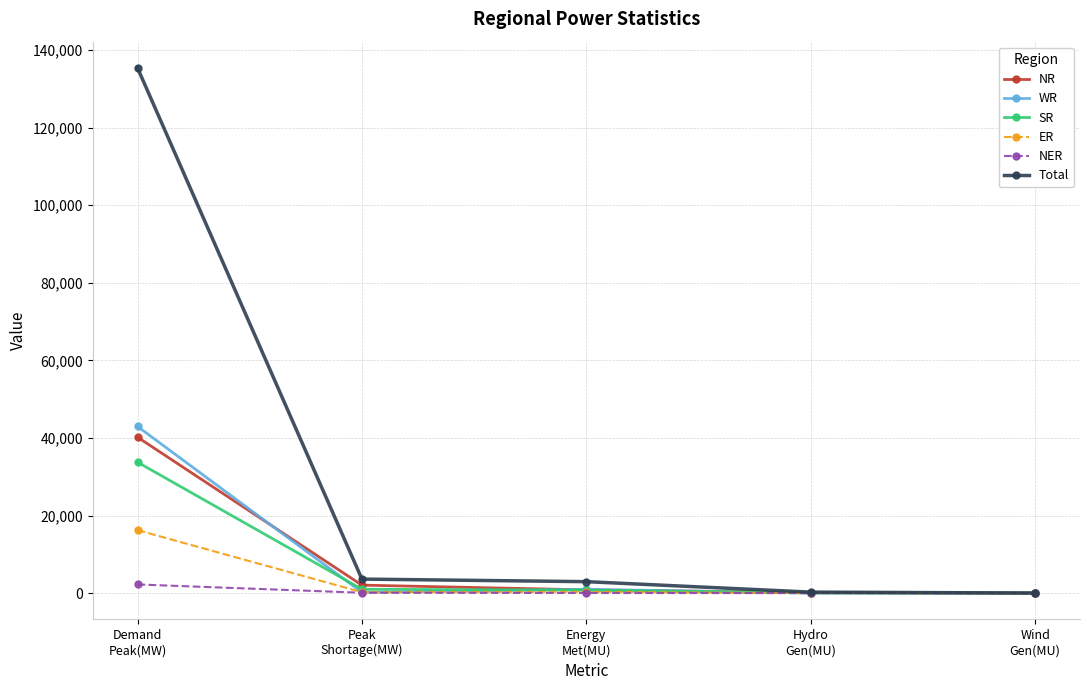

Which series has the widest spread of values?

Total